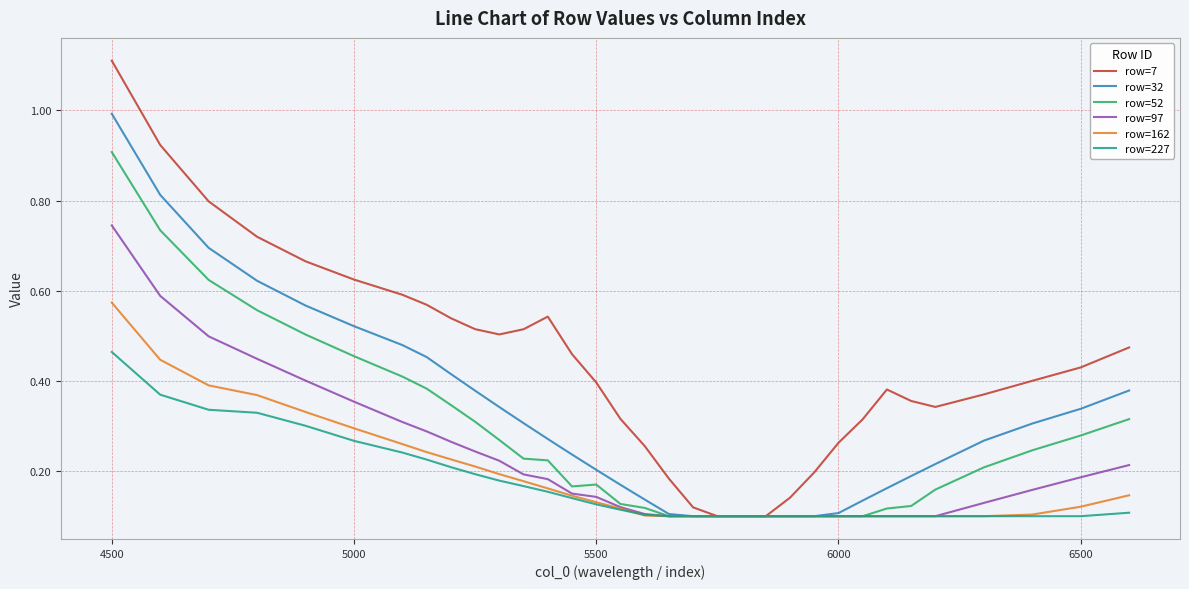

What is the maximum value shown in the chart?

1.1